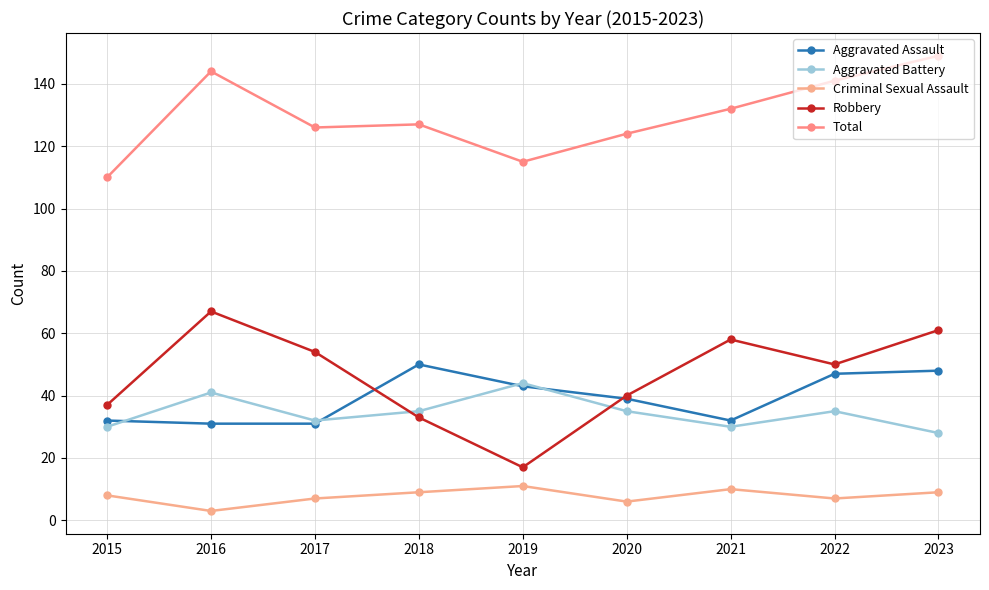

True or false: Criminal Sexual Assault has more than 0 points higher than both neighbors.

True